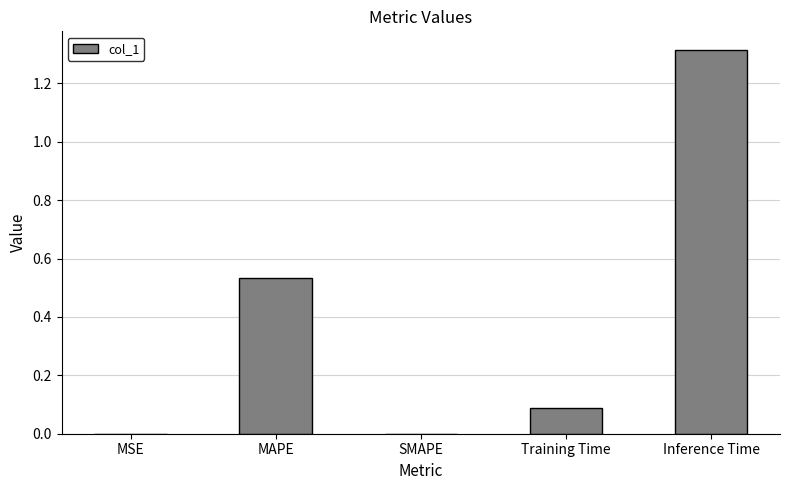

What is the sum of all values?

1.9